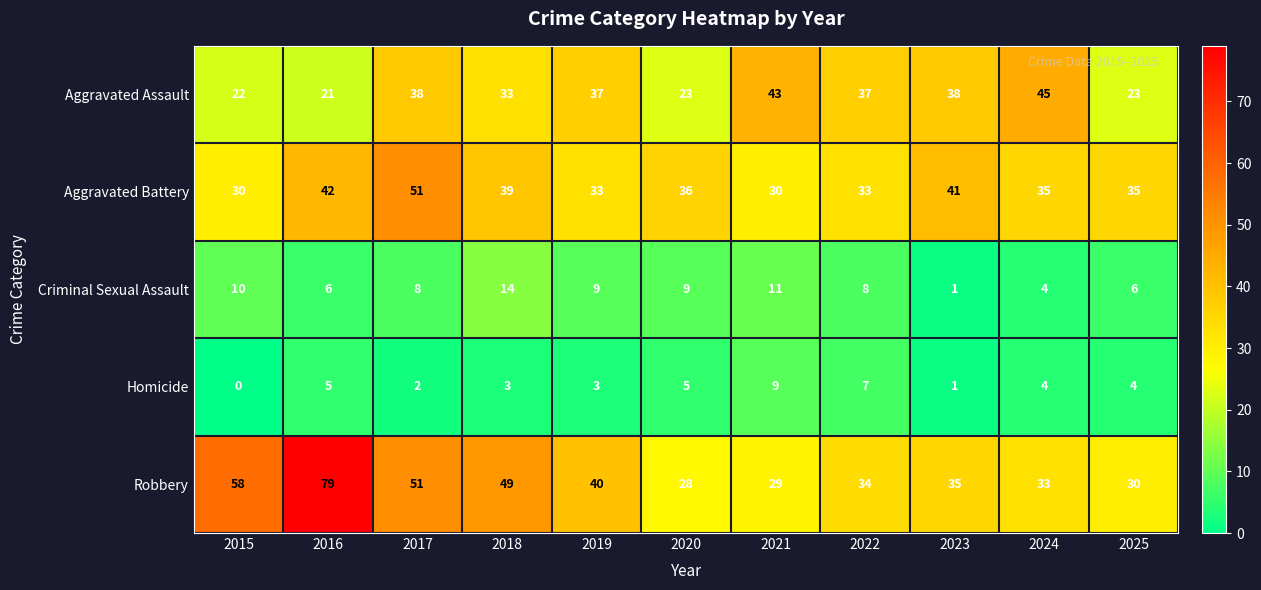

Is it true that Robbery equals 33 at 2024?

True